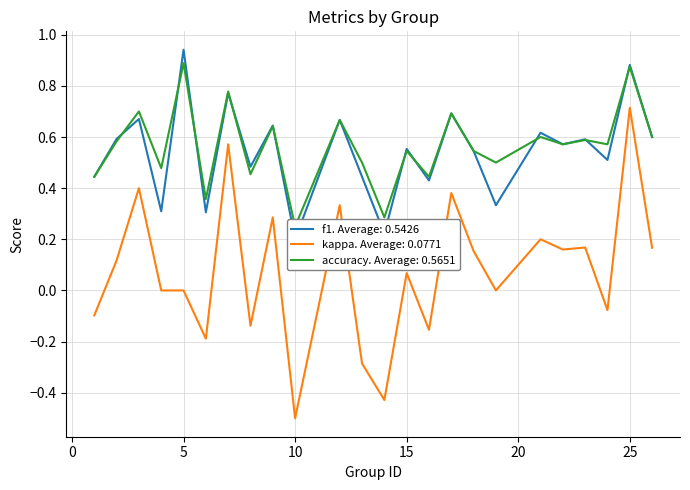

What is the approximate value of accuracy at 23?

0.6